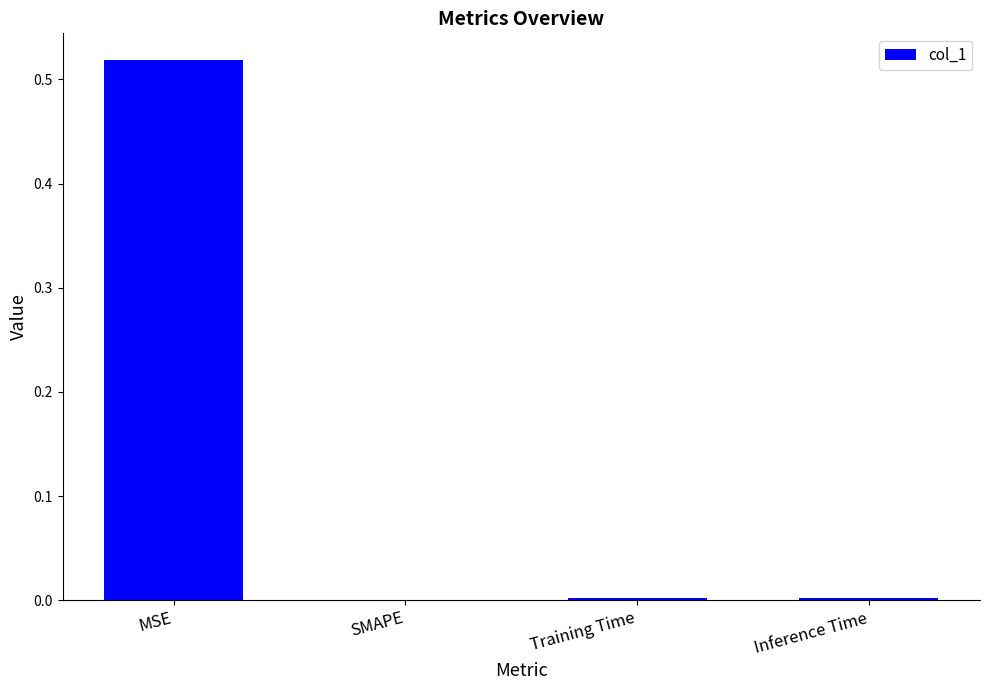

At which category does the chart reach its peak across all series?

MSE